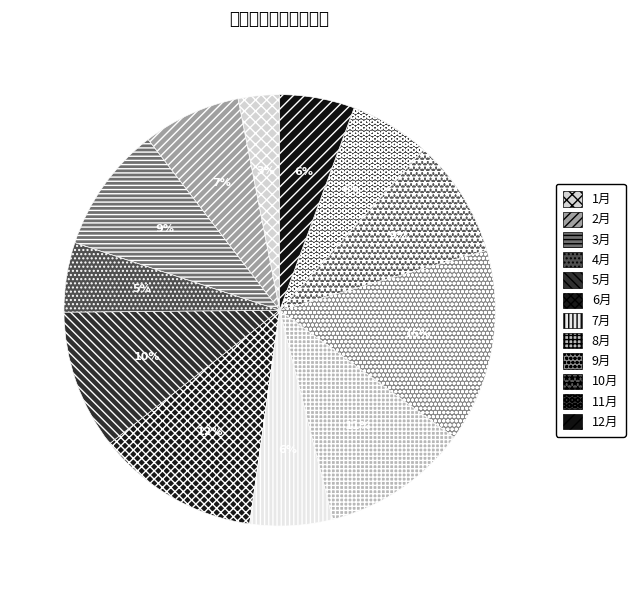

To the nearest percent, what portion does 8月 represent?

11%